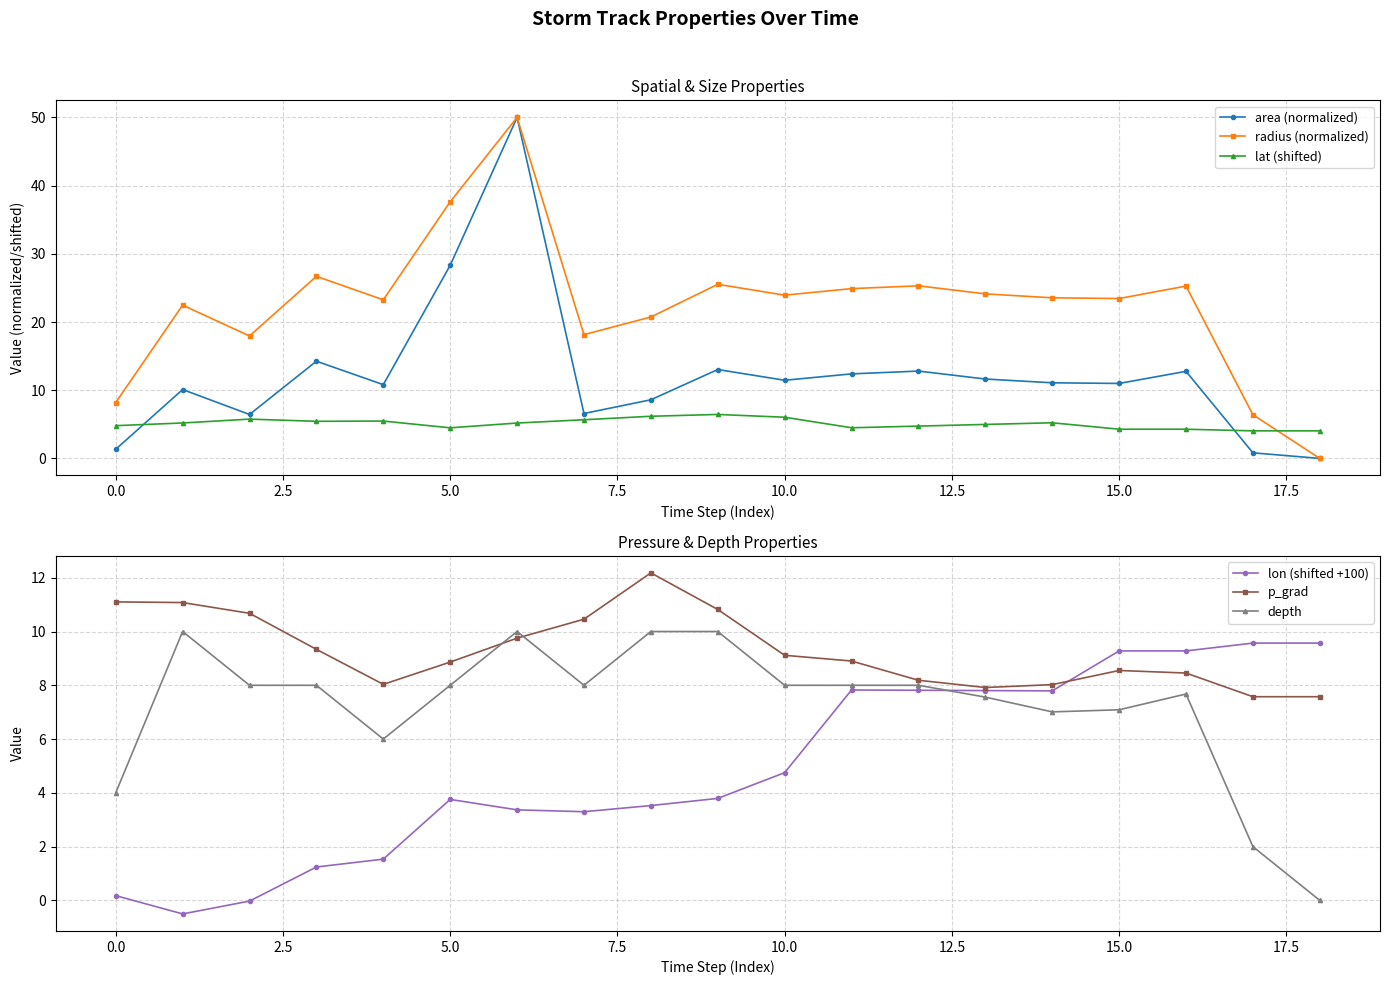

Which series has the largest range (max minus min)?

area (normalized)